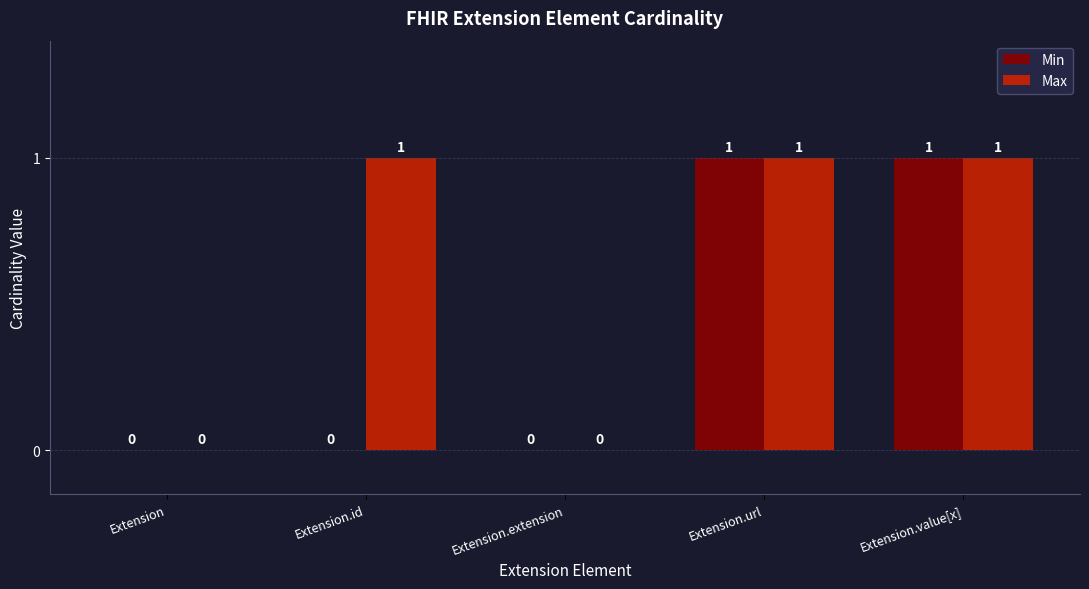

Which series has the largest total across all categories?

Max